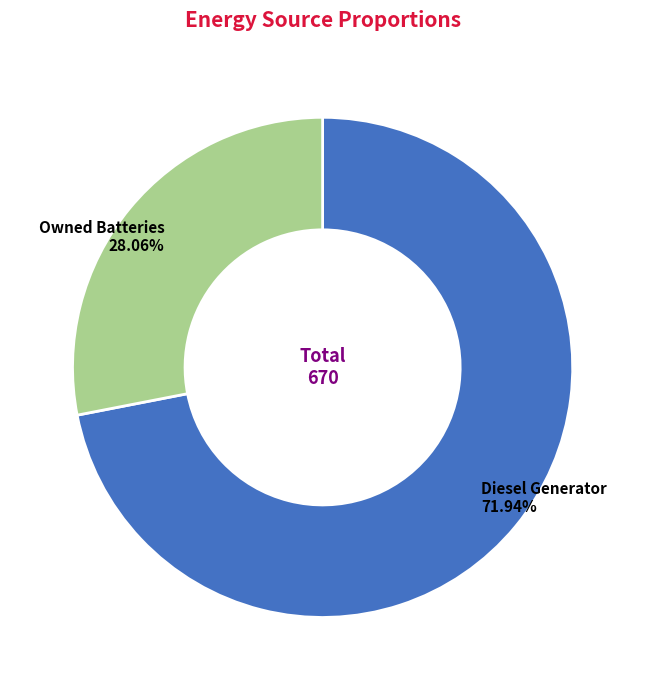

Combined, what portion of the pie is Owned Batteries and Diesel Generator?

100.0%